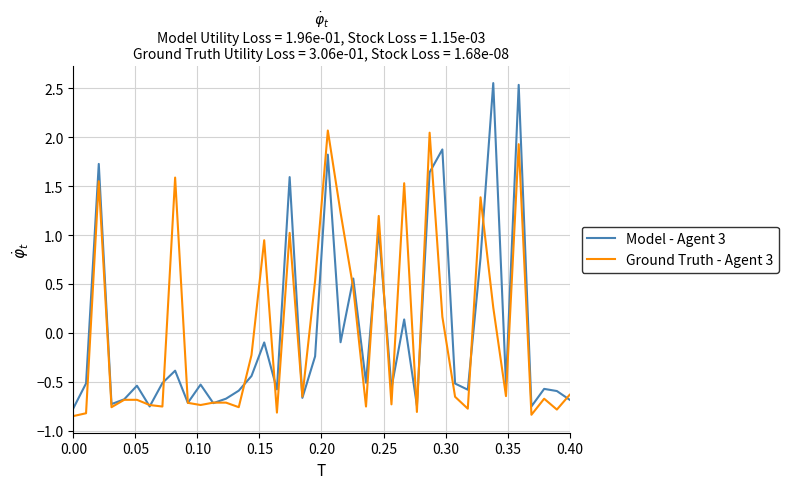

What is the maximum value for Ground Truth - Agent 3?

2.1